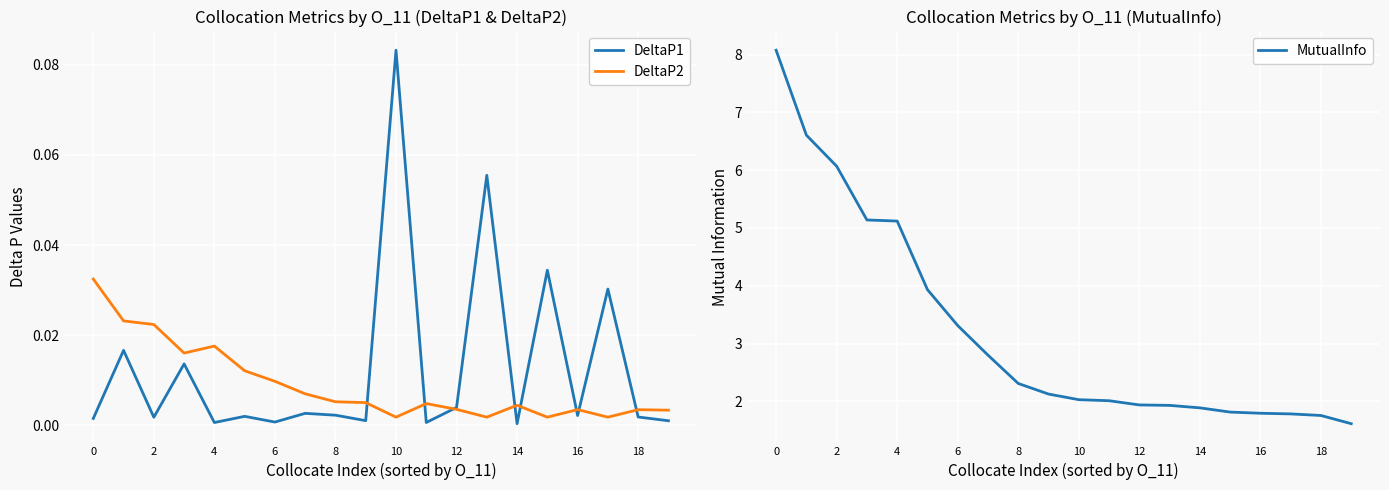

True or false: MutualInfo has more than 1 points higher than both neighbors.

False